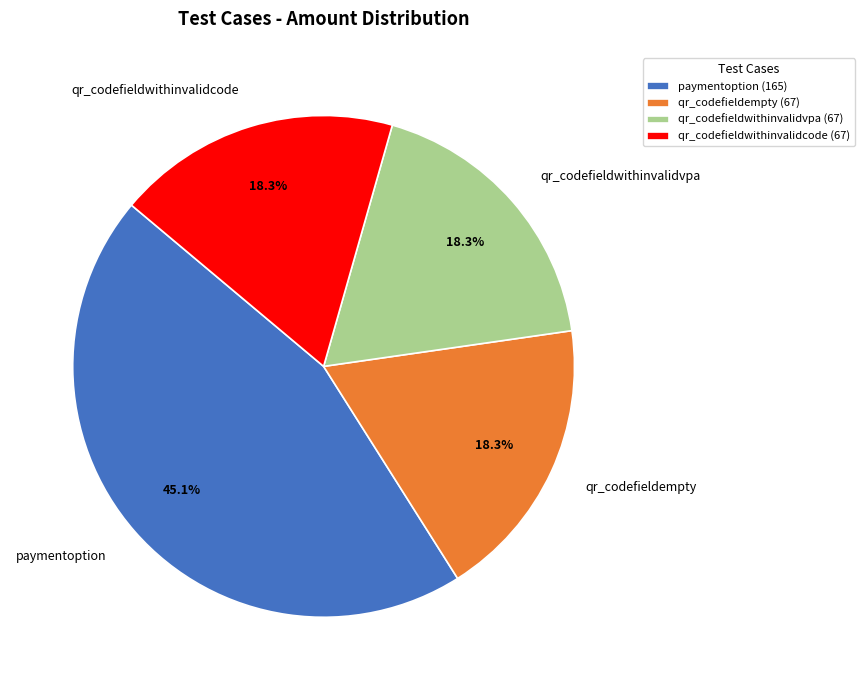

To the nearest percent, what is the average slice percentage?

25%